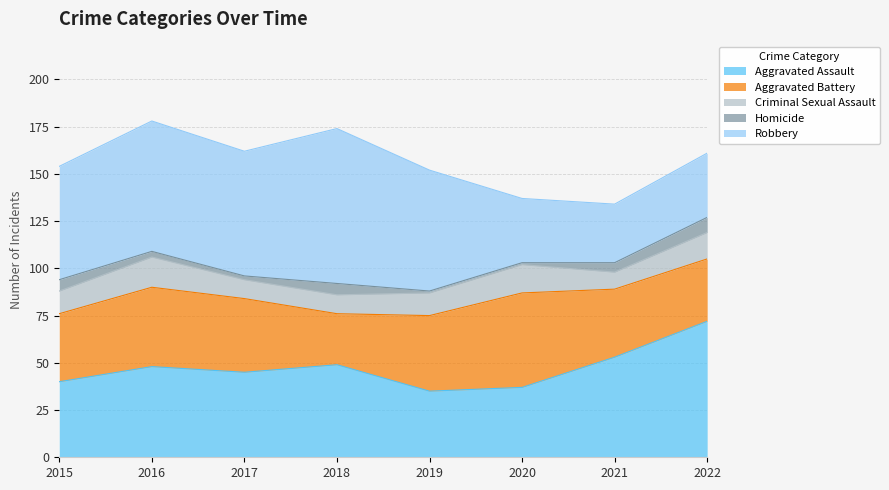

At which label does Robbery first exceed 64?

2016